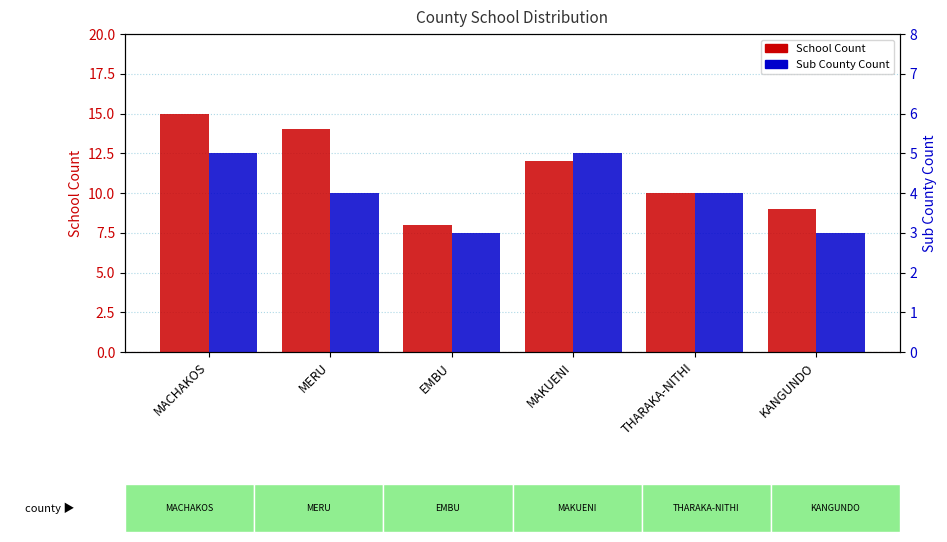

Rank the series by their maximum value, from highest to lowest.

School Count, Sub County Count